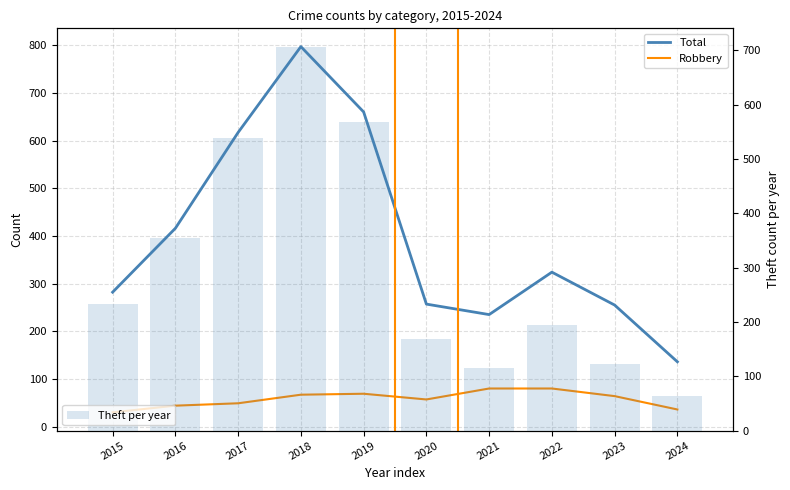

Rank the categories by Theft per year value from lowest to highest.

2024, 2021, 2023, 2020, 2022, 2015, 2016, 2017, 2019, 2018